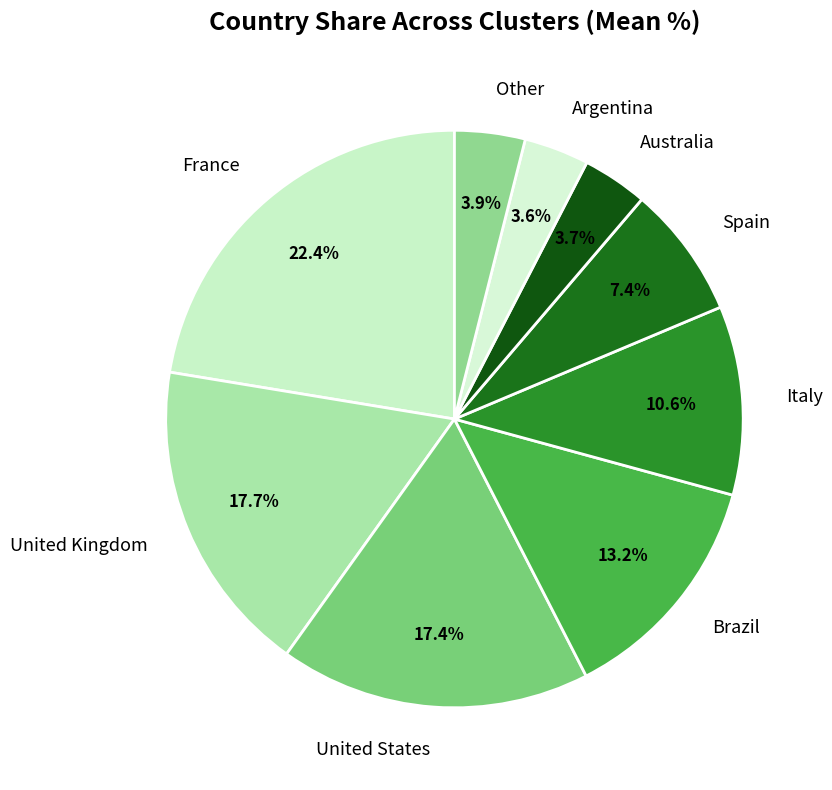

Approximately how many times larger is the value at Other compared to Argentina?

1.1